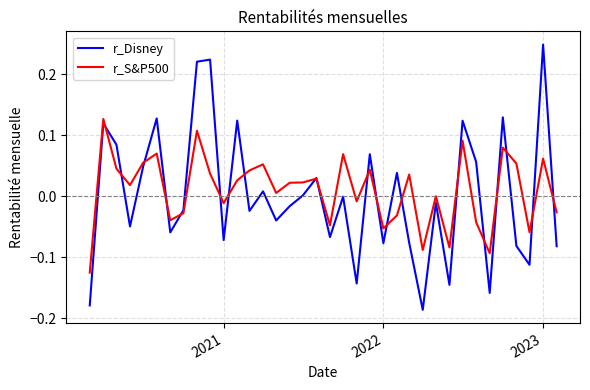

True or false: r_Disney has more than 1 interior local peaks.

True